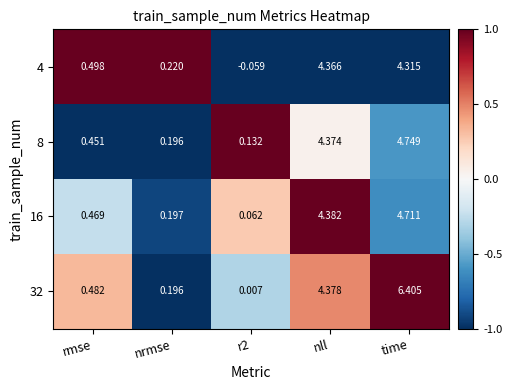

At which category is the sum across all series the highest?

time